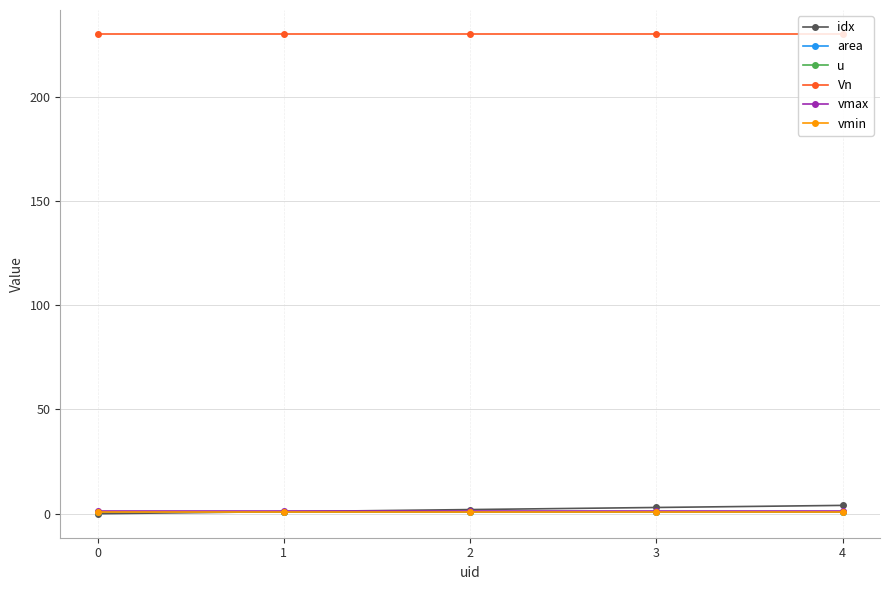

Is this an area chart (filled region under the line)?

No